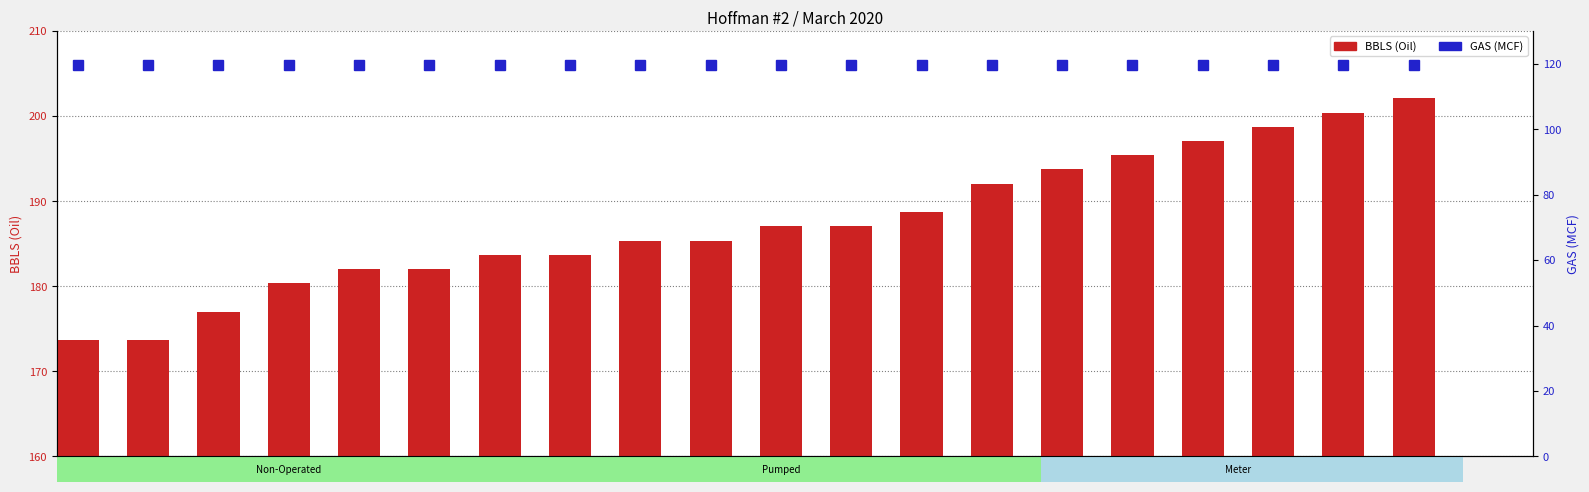

How many bars are there in each group?

2